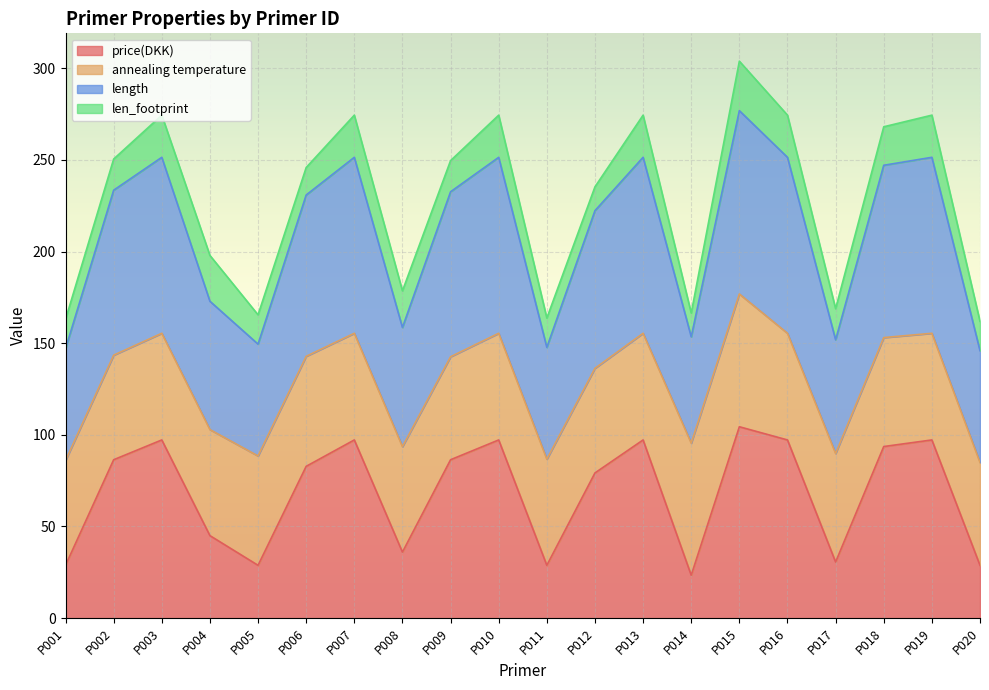

List the labels in order of price(DKK) value, largest first.

P015, P003, P007, P010, P013, P016, P019, P018, P002, P009, P006, P012, P004, P008, P017, P001, P005, P011, P020, P014